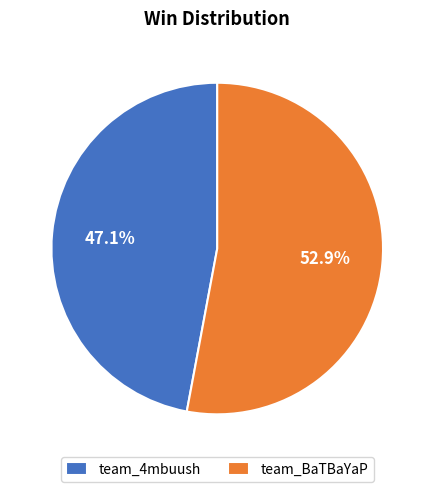

Which category has the smallest portion of the pie?

team_4mbuush